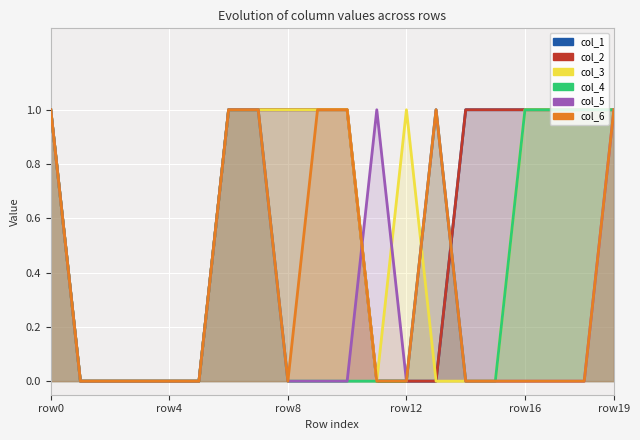

The value of col_6 at 18 is 0. True or false?

True